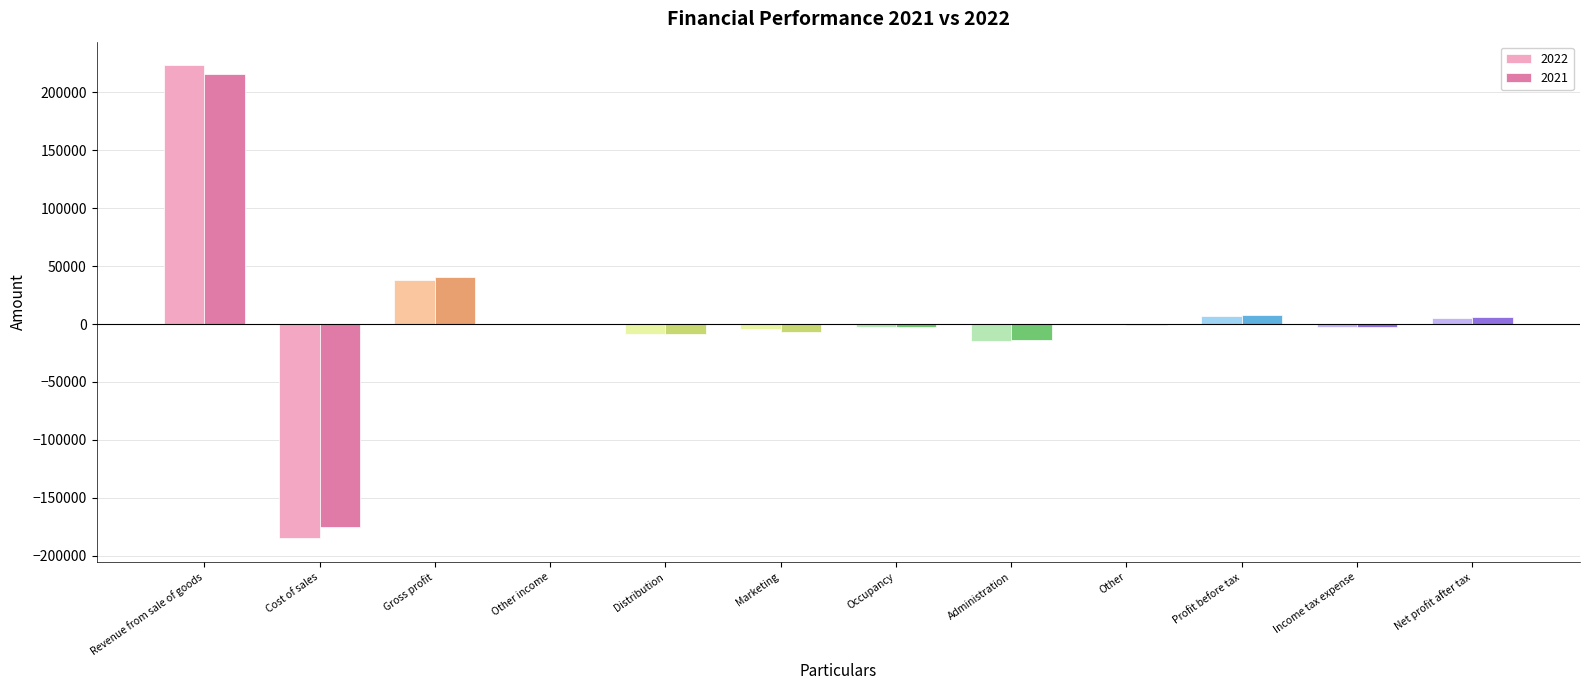

What is the greatest value displayed?

223283